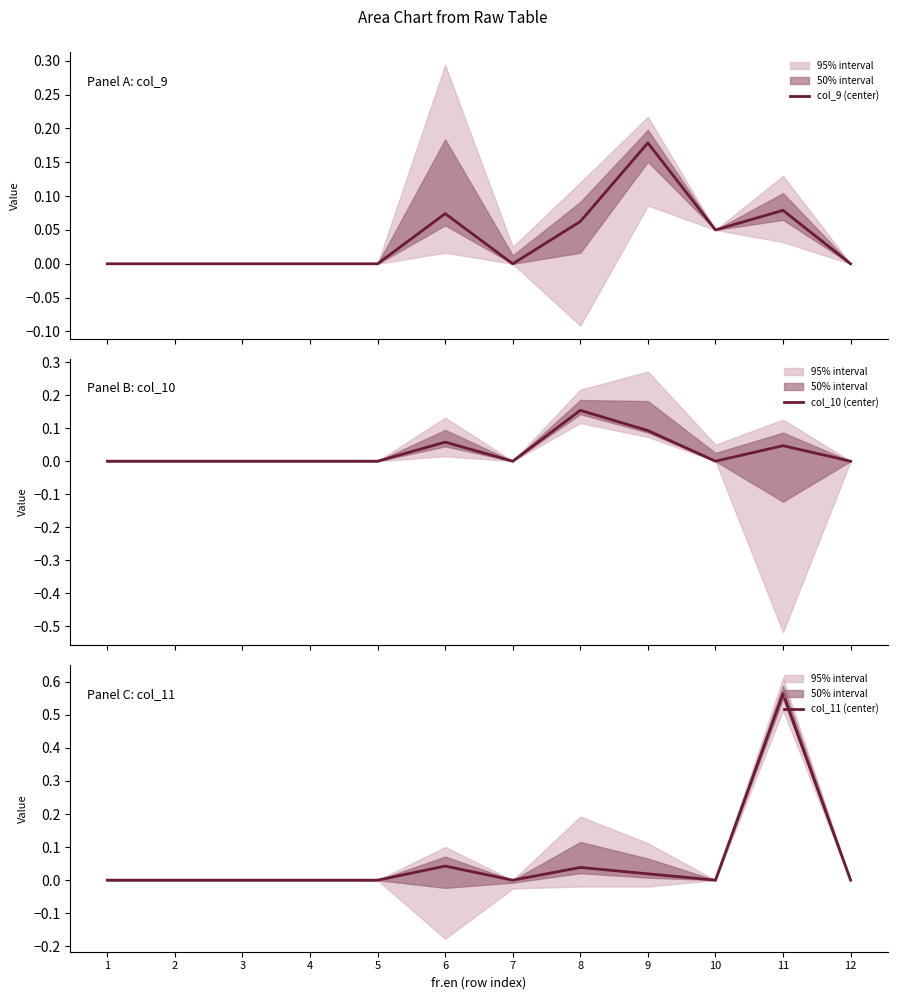

True or false: col_10 (center) has a value of 0.0 at 5.

True